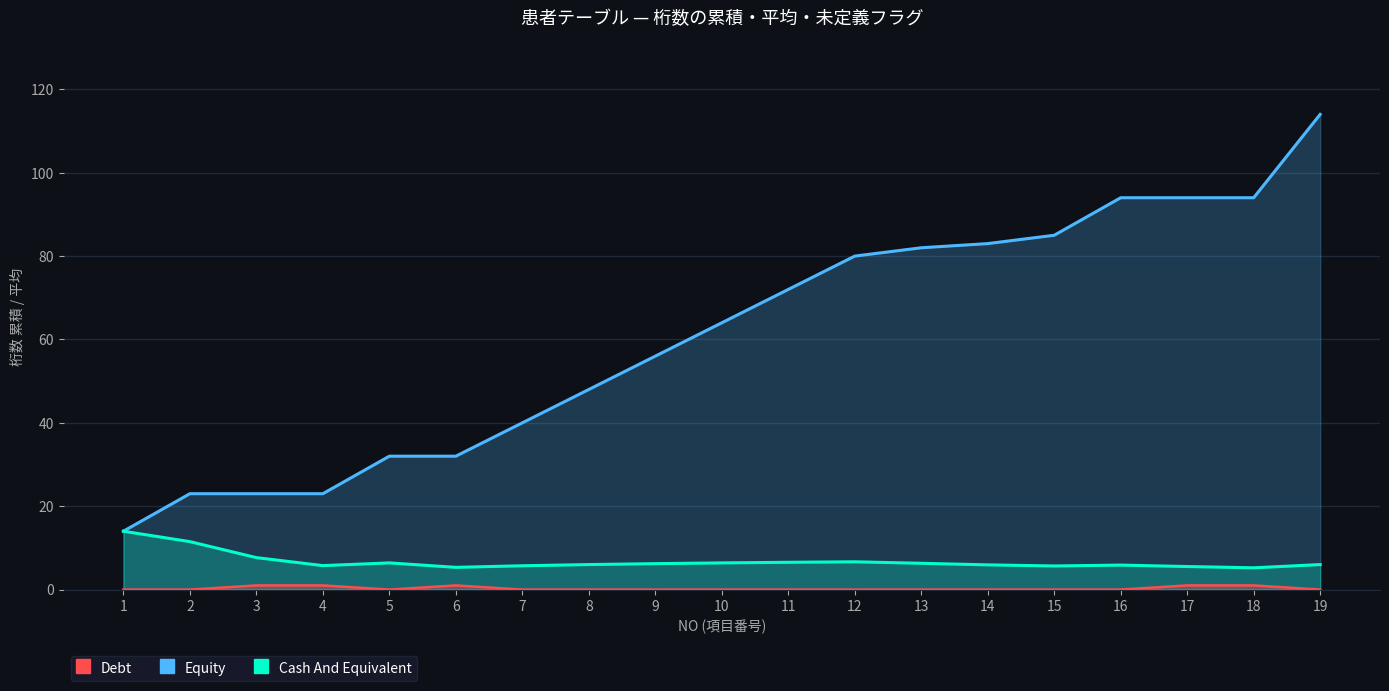

How many data points does each series have?

19